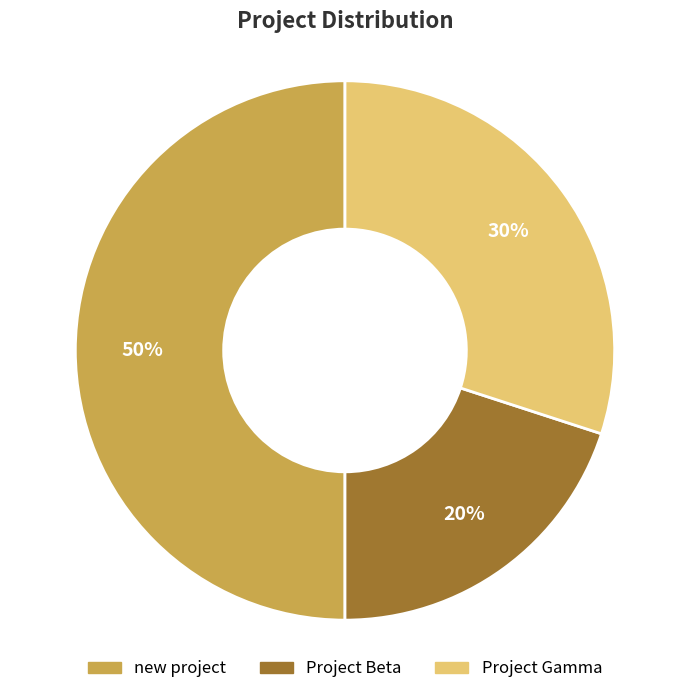

To the nearest percent, what portion does new project represent?

50%